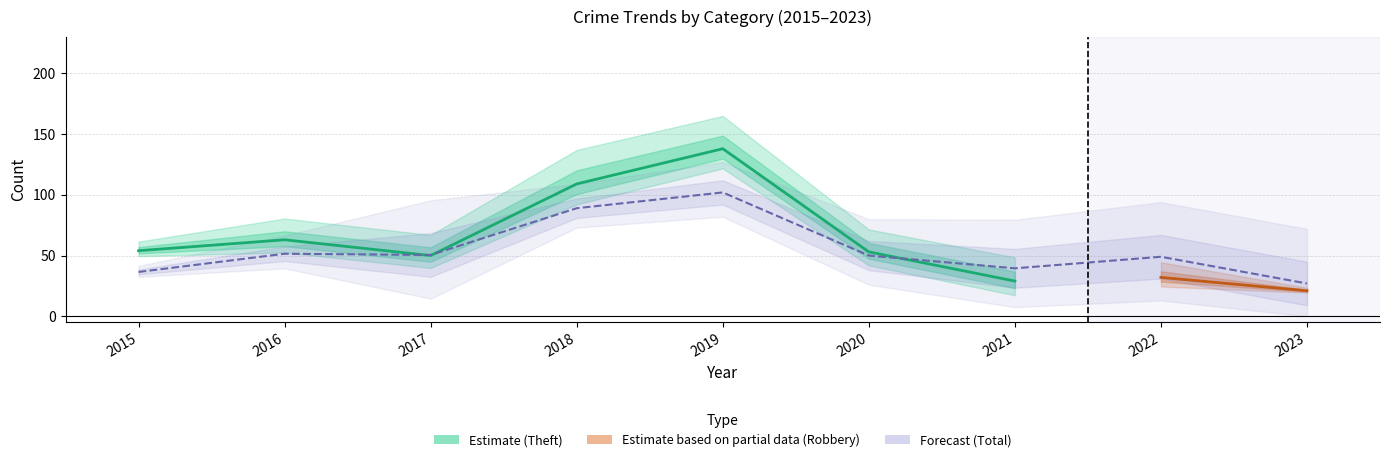

Does the chart have visible grid lines?

Yes